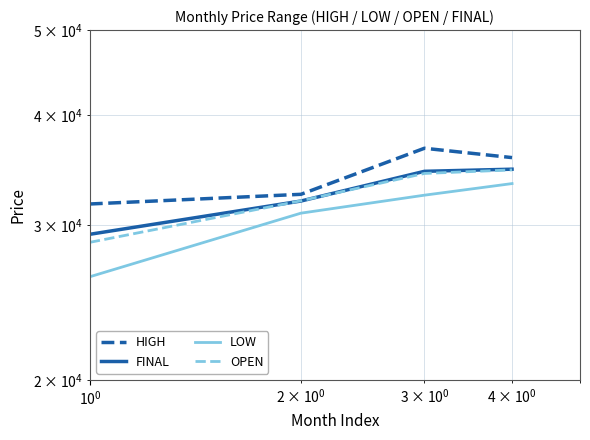

What is the value of the FINAL point at the 2nd from the left?

31950.0